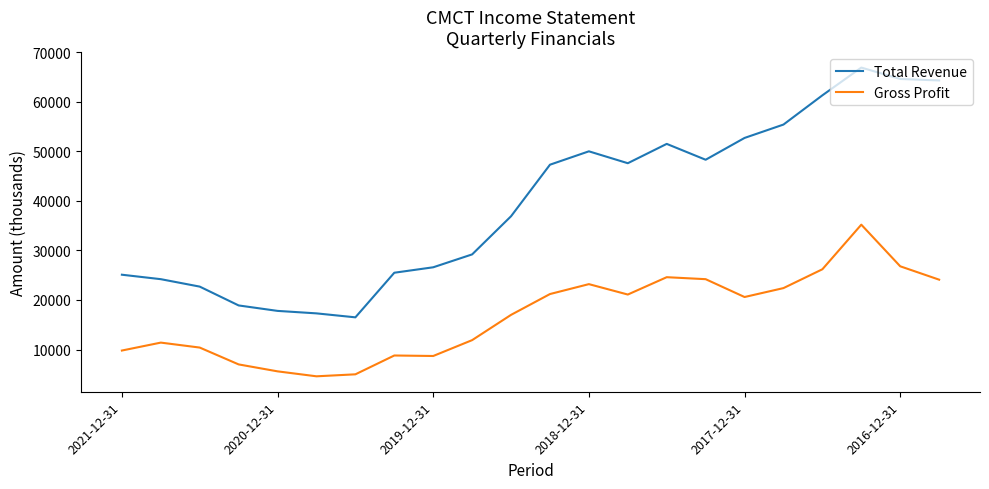

What are all the series names shown in the legend?

Total Revenue, Gross Profit